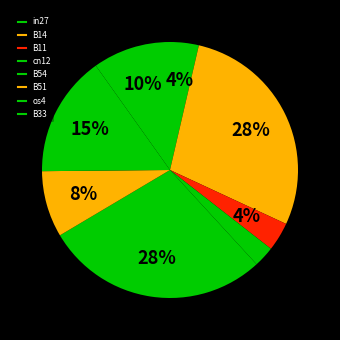

Rank the categories by value from highest to lowest.

B14, B54, os4, B33, B51, in27, B11, cn12